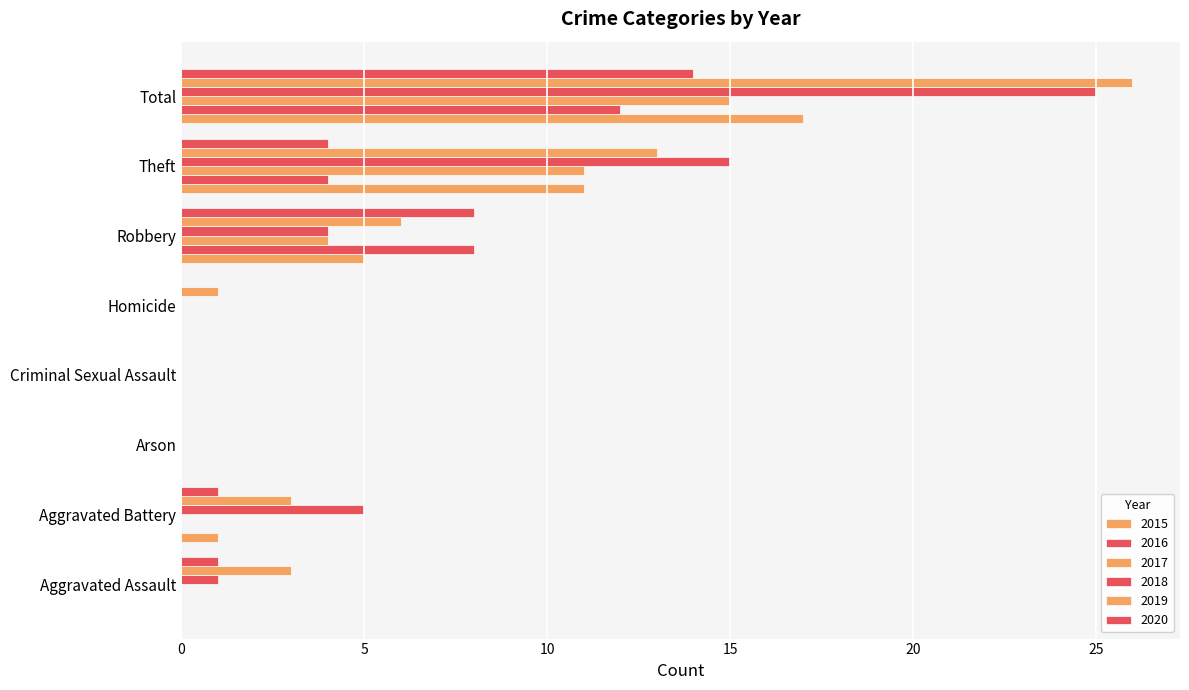

Count the number of categories in the chart.

8